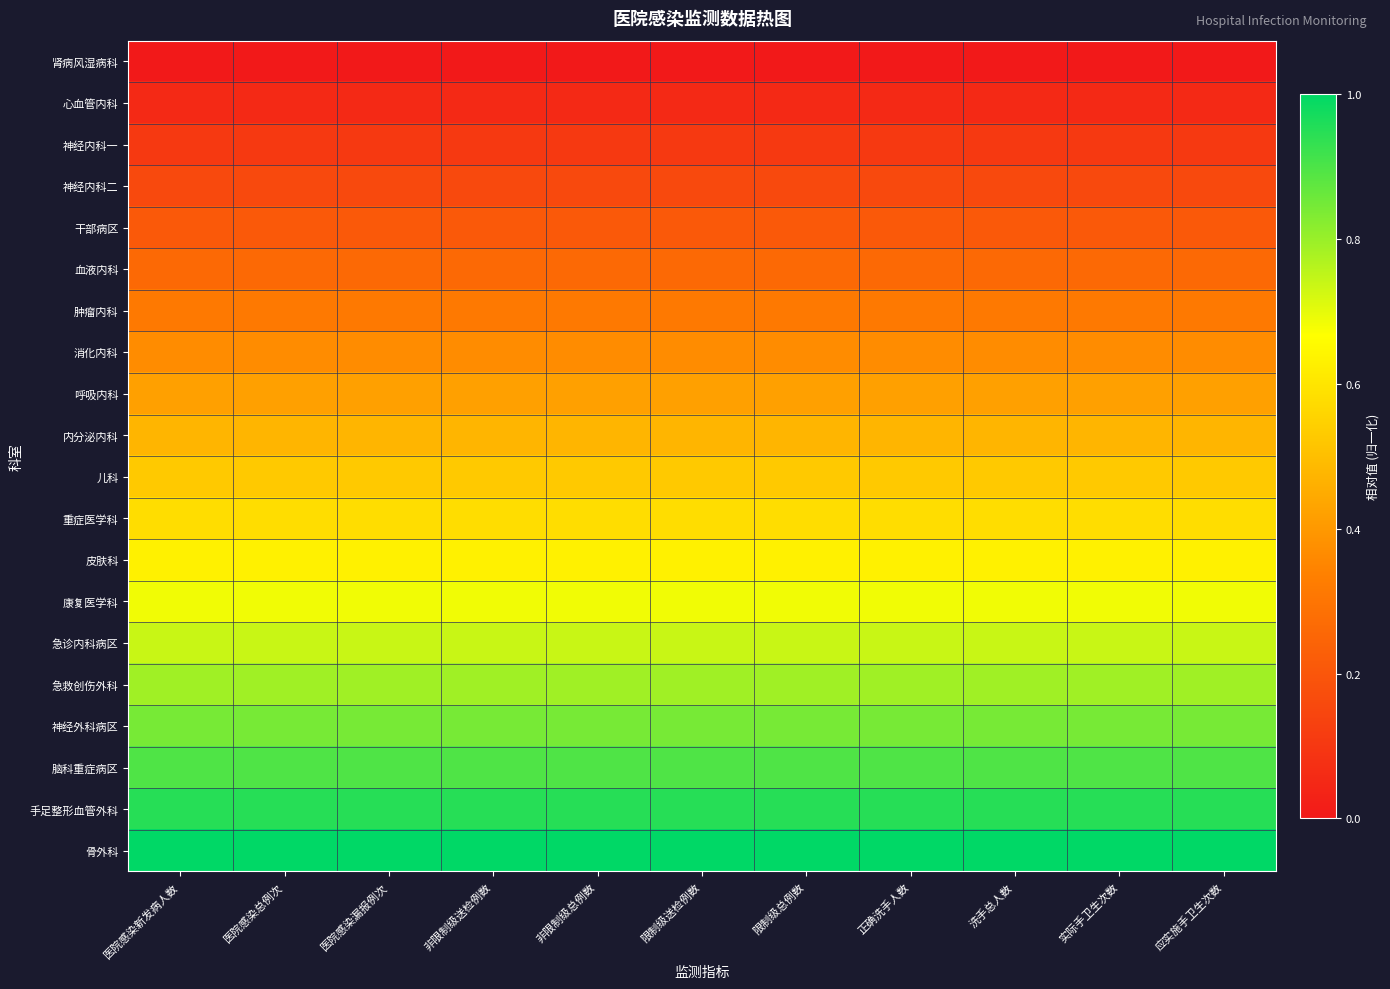

What is the spread (max minus min) of values at 非限制级总例数?

1.0